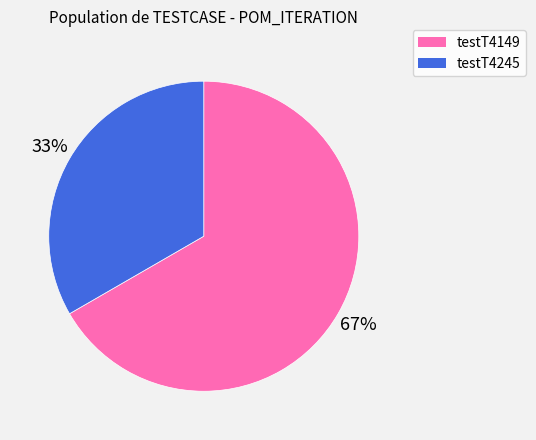

Is the sum of testT4149 and testT4245 greater than half?

Yes